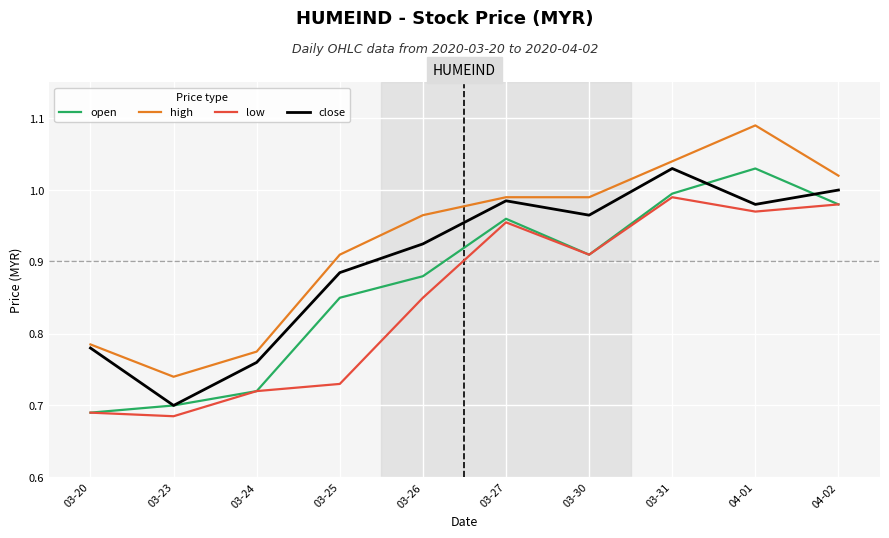

The value of high at 04-01 is 0.7. True or false?

False